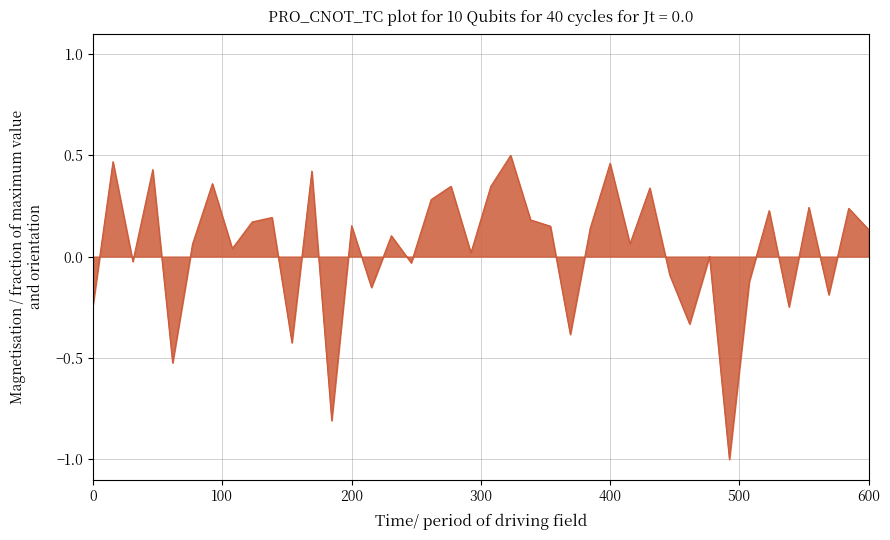

What is the minimum value shown in the chart?

-1.0